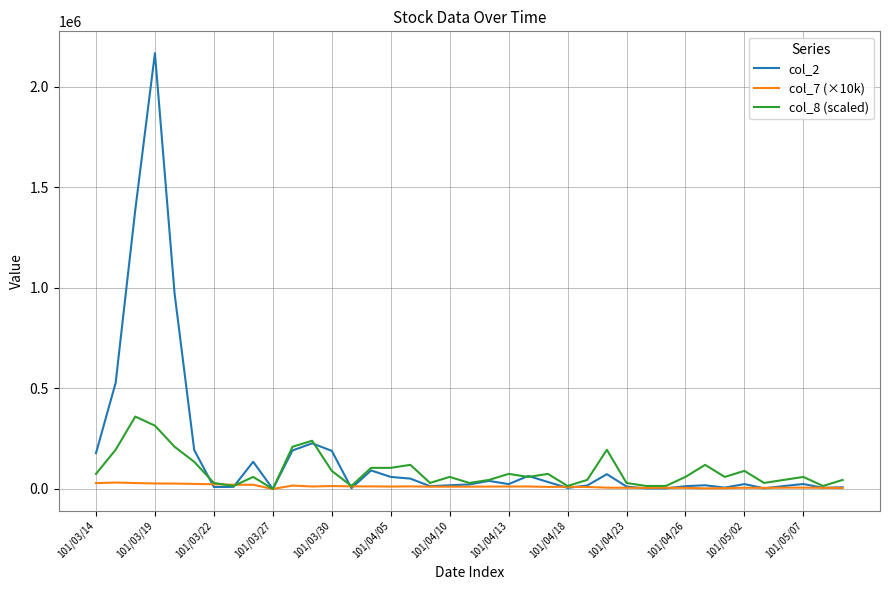

Count the number of categories in the chart.

39